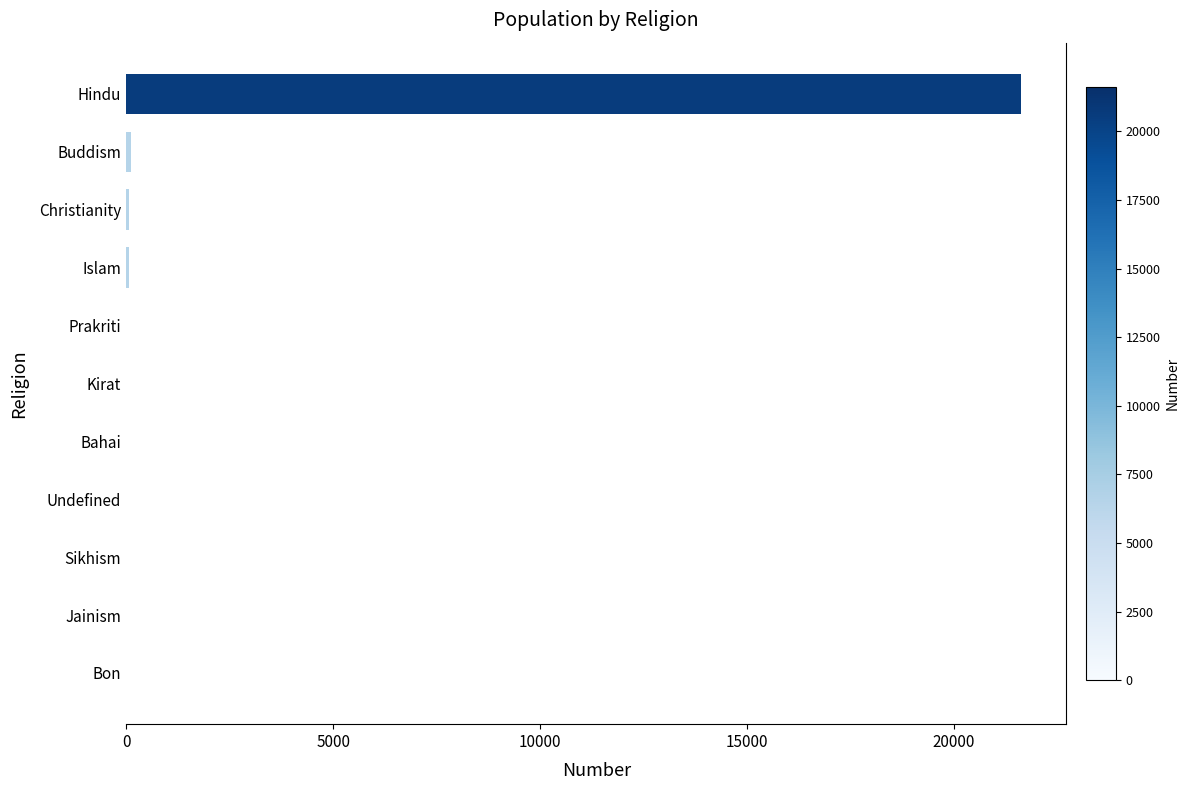

Count the number of data series in this chart.

1